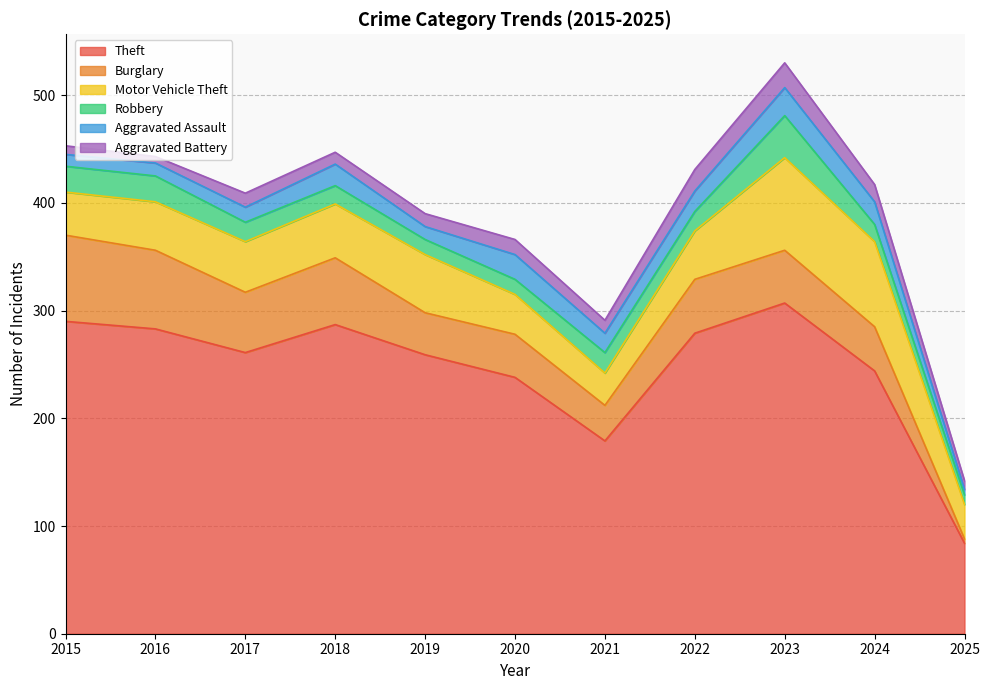

Does the chart have visible grid lines?

Yes